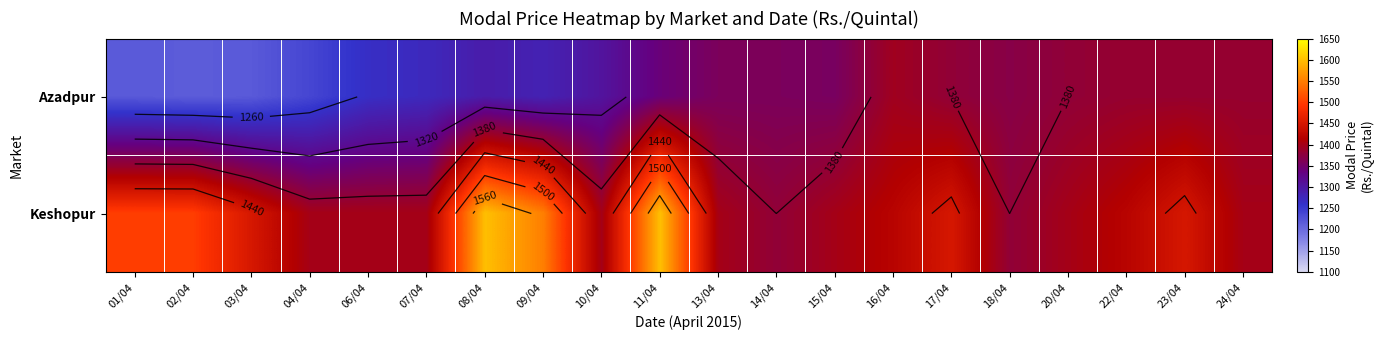

What is the spread (max minus min) of values at 04/04?

162